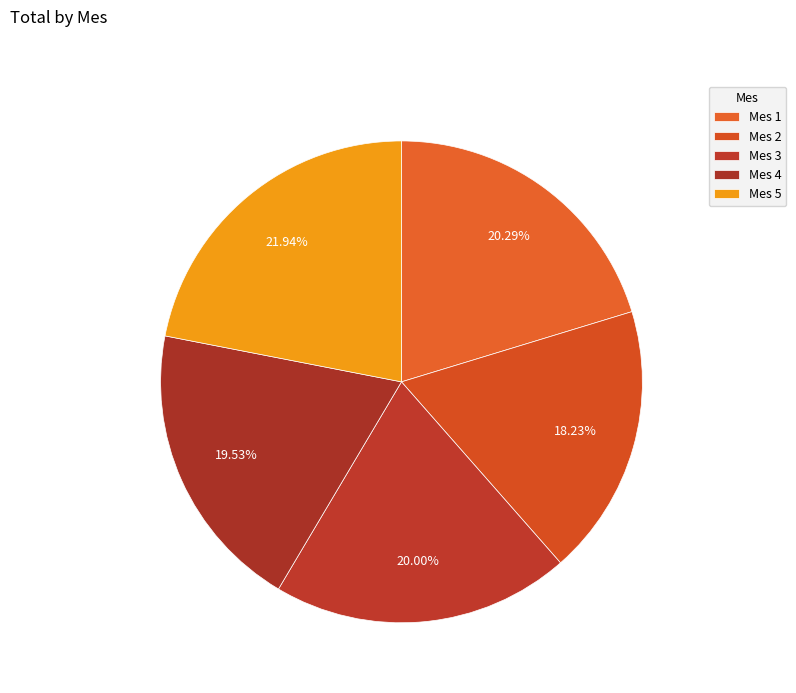

Is the sum of Mes 5 and Mes 3 greater than half?

No